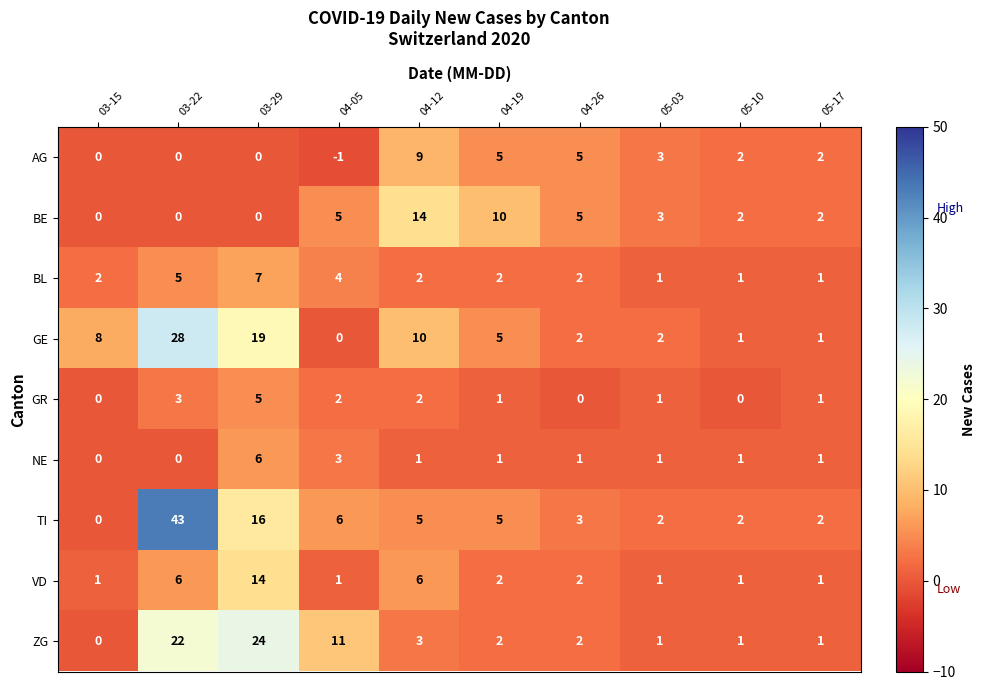

Count the GR values in the range 0 to 2.

8